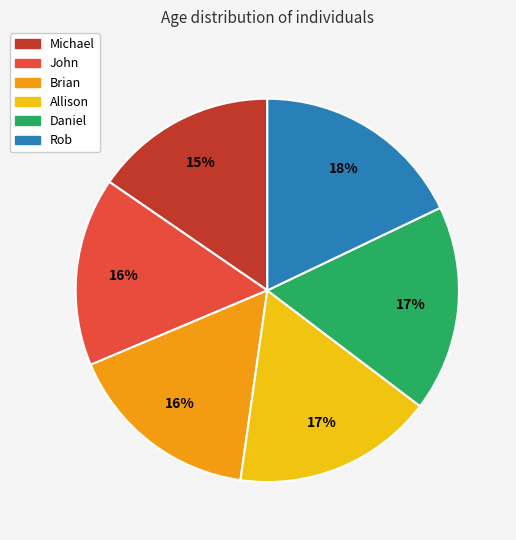

Do Allison and Michael together represent more than half of the pie?

No